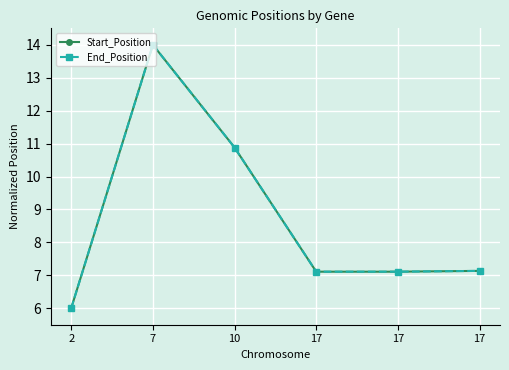

At which label does End_Position reach its minimum?

2